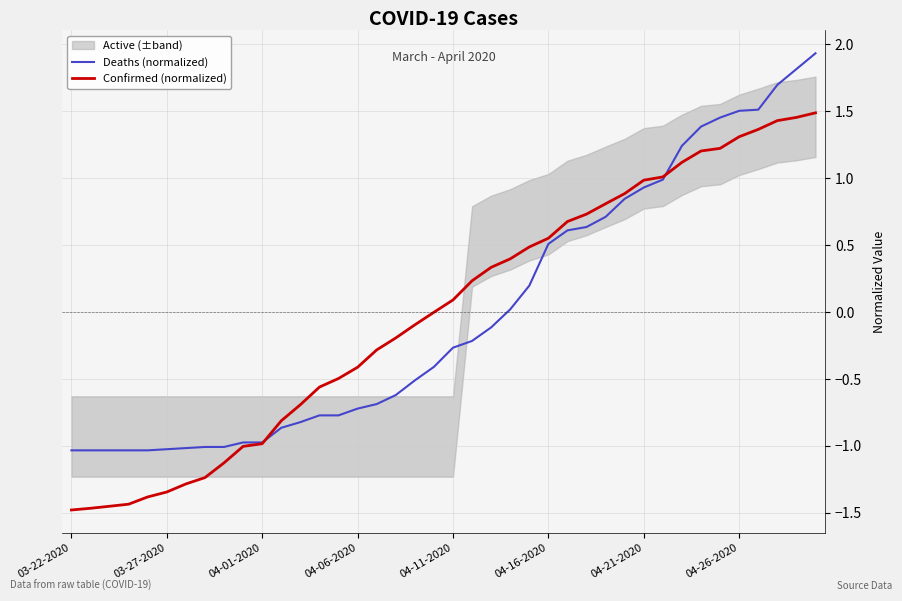

How many values in the Deaths (normalized) series are below 0?

23